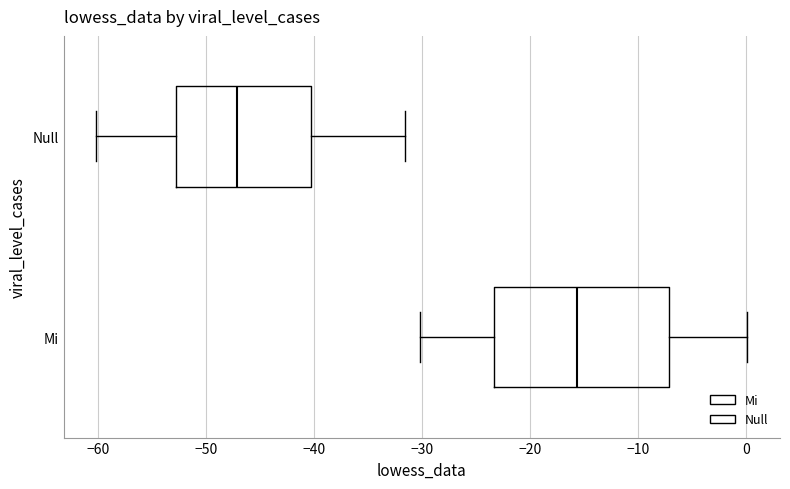

Reading bottom to top, transcribe this box plot: for each box, give where its median line is, the range the box spans, and where its two whiskers end, as read against the x-axis. The values are not printed on the chart, so give them approximately, as read against the axis.

Mi: median -16, box -23 to -7, whiskers -30 to 0
Null: median -47, box -53 to -40, whiskers -60 to -32